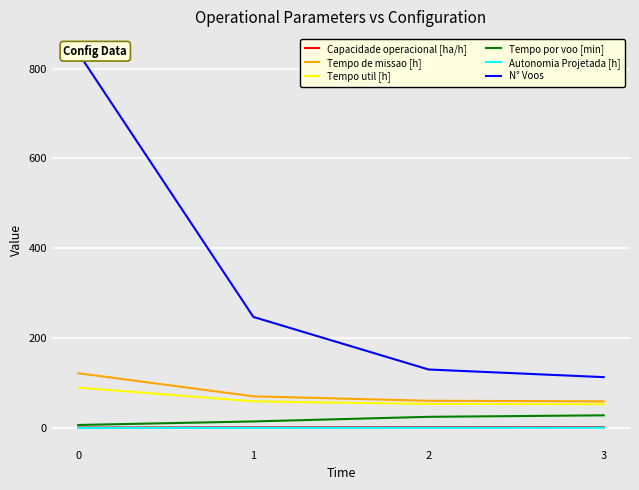

Rank the series by their maximum value, from highest to lowest.

N° Voos, Tempo de missao [h], Tempo util [h], Tempo por voo [min], Capacidade operacional [ha/h], Autonomia Projetada [h]